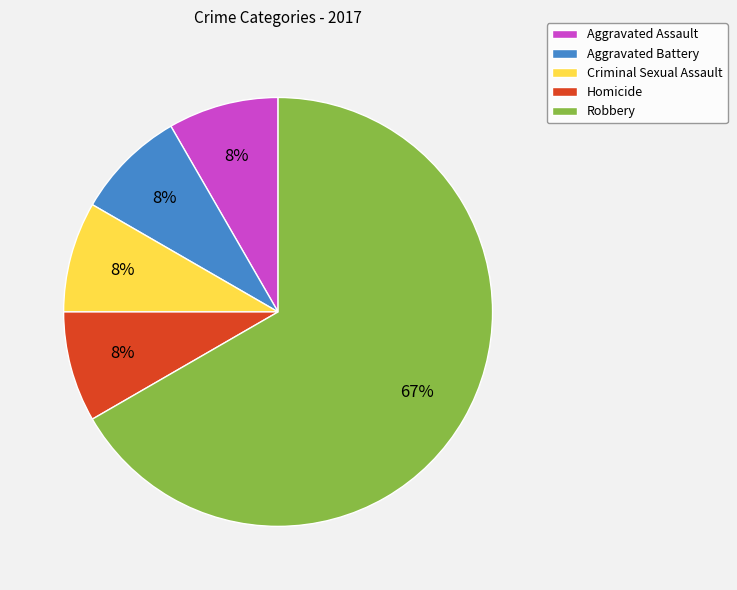

Does any single category account for the majority?

Yes